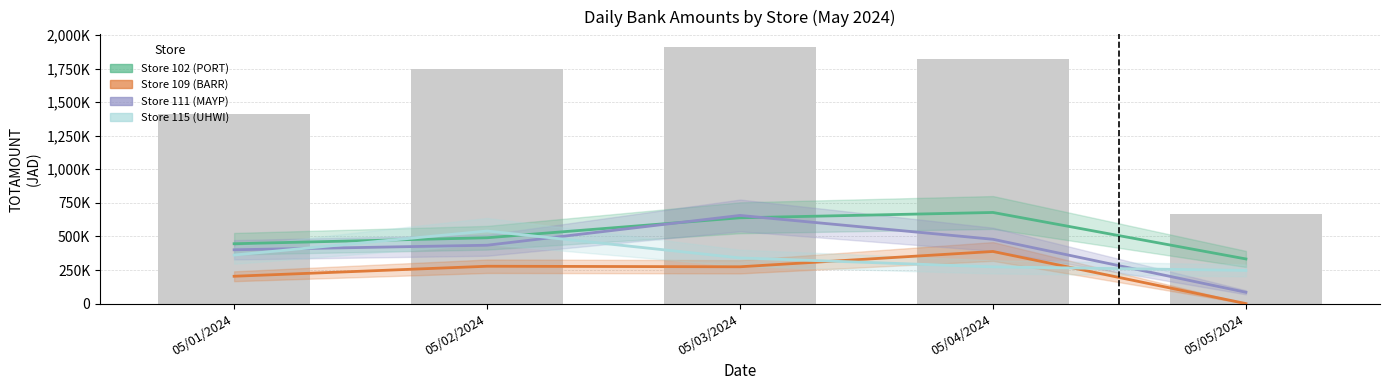

What is the difference between the maximum and minimum values in the Store 102 (PORT) series?

346082.7